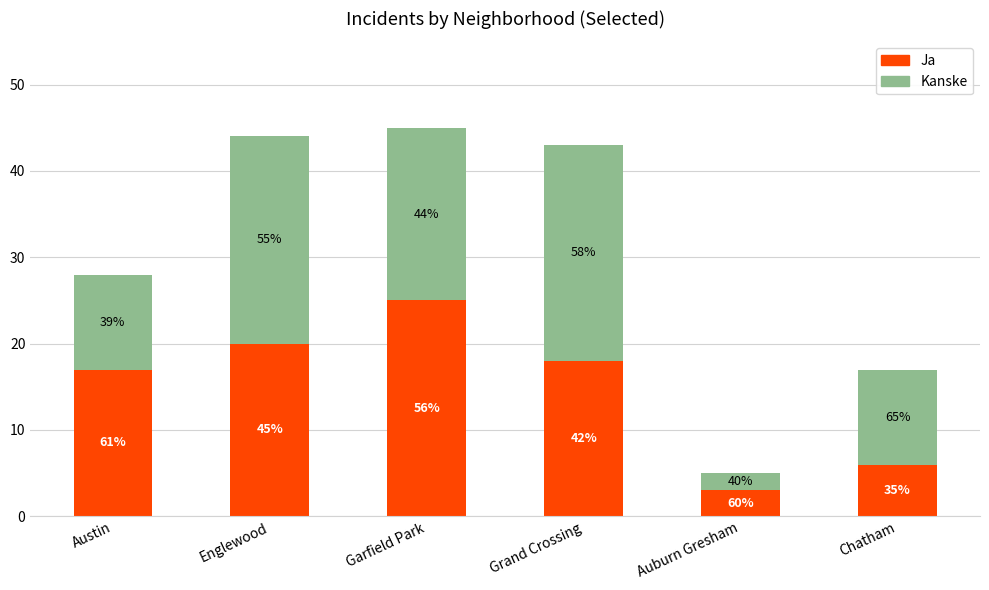

Between Austin and Auburn Gresham, which series saw the biggest shift?

Ja